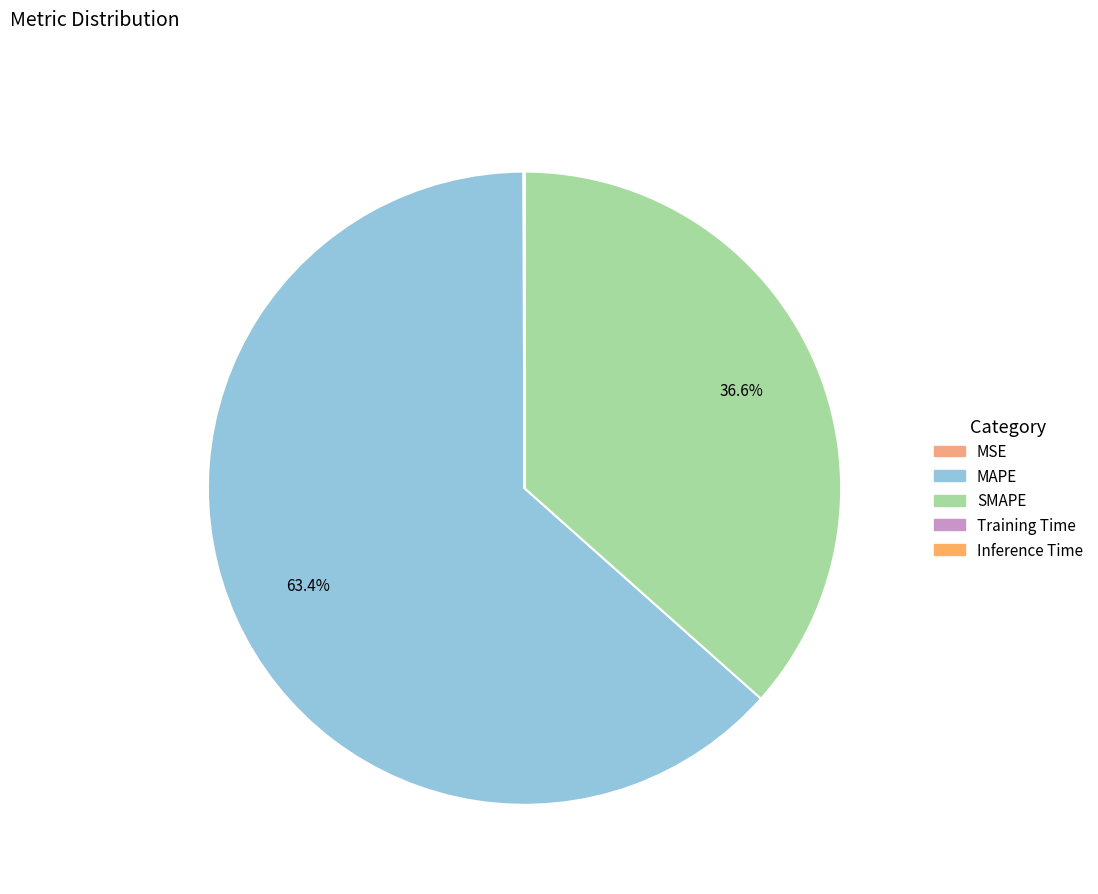

Which has a higher value, Training Time or Inference Time?

Training Time